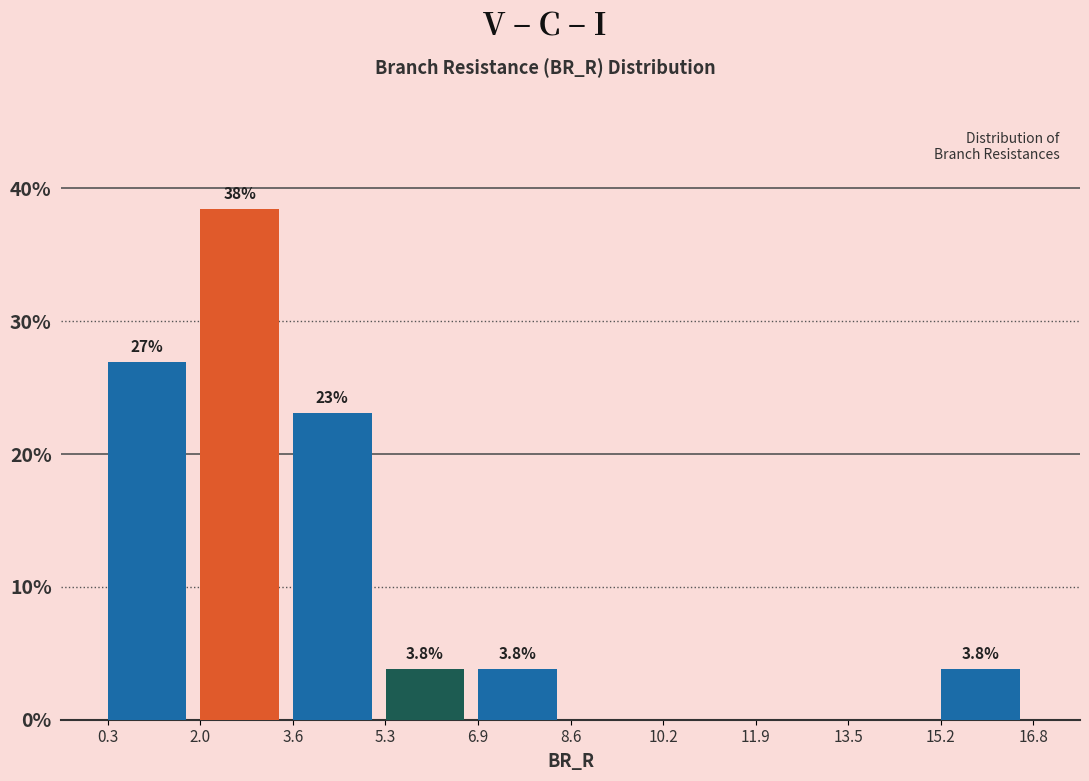

Over which range of the x-axis is the bar tallest?

2.0 to 3.6